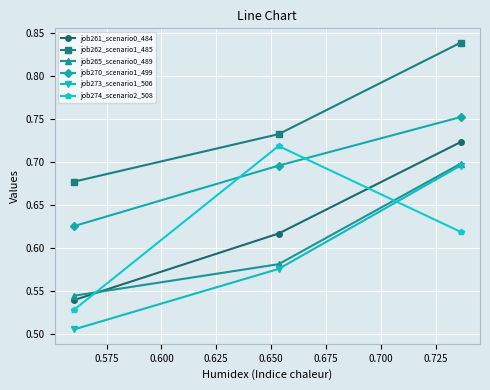

What are all the series names shown in the legend?

job261_scenario0_484, job262_scenario1_485, job265_scenario0_489, job270_scenario1_499, job273_scenario1_506, job274_scenario2_508